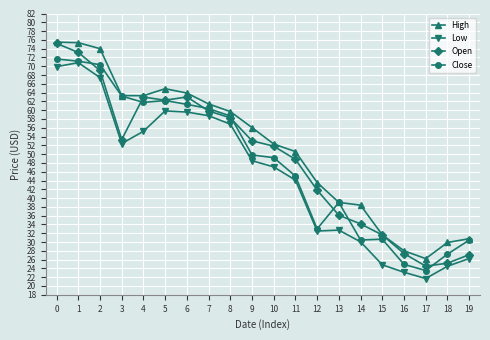

What is the sum of the High values at 18 and 2?

103.9